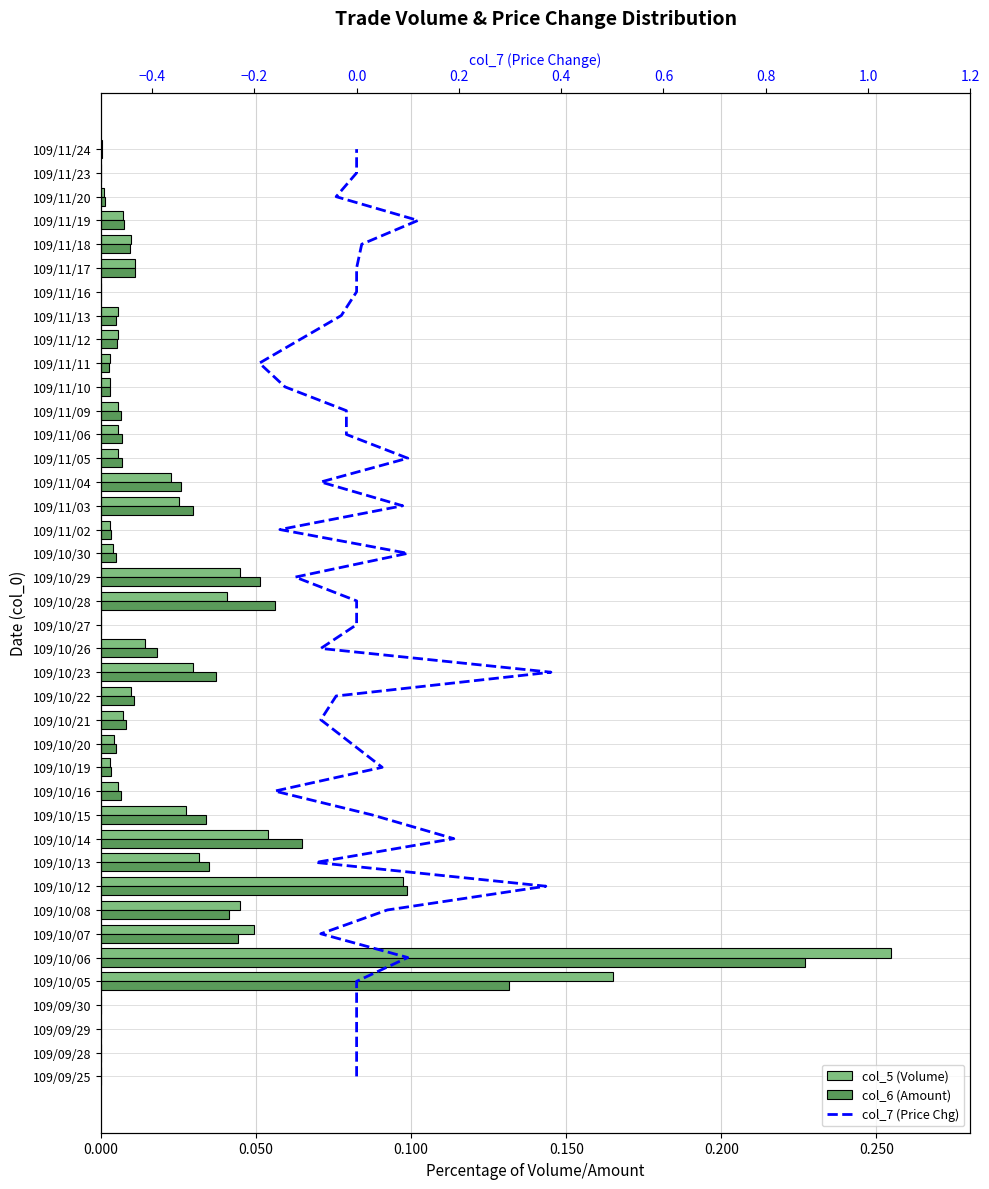

How many data points in col_6 (Amount) are above 0?

33